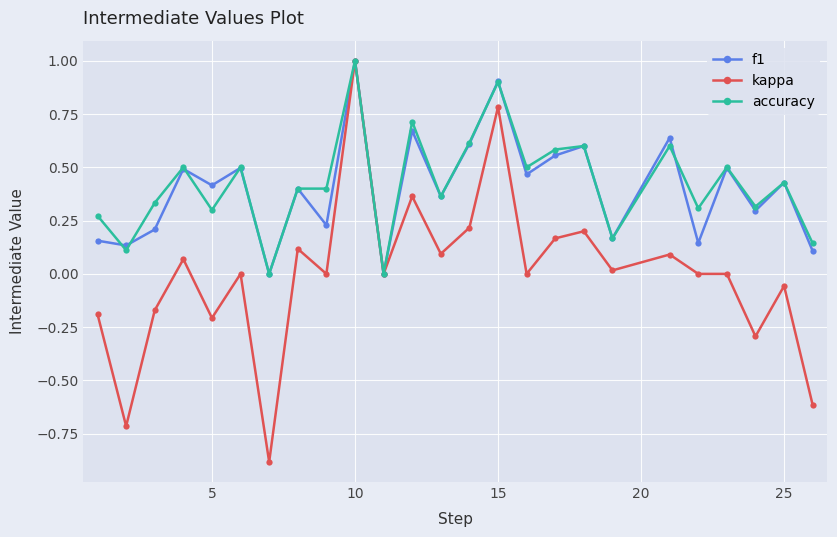

True or false: kappa has more than 2 interior local peaks.

True